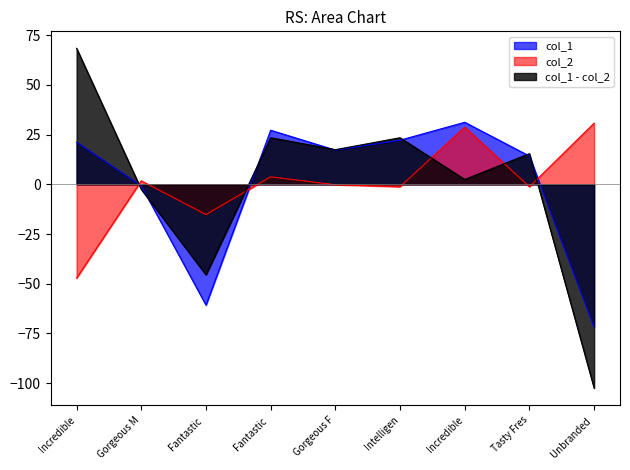

What position from the left is Incredible Soft Bacon?

1